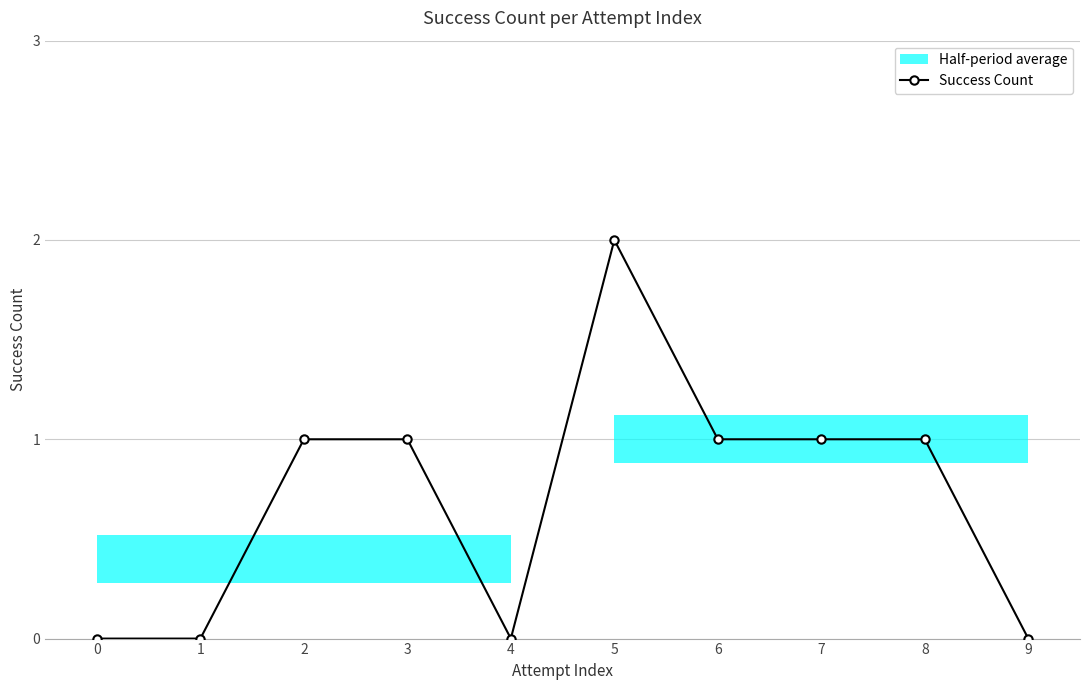

Read the value at 2.

1